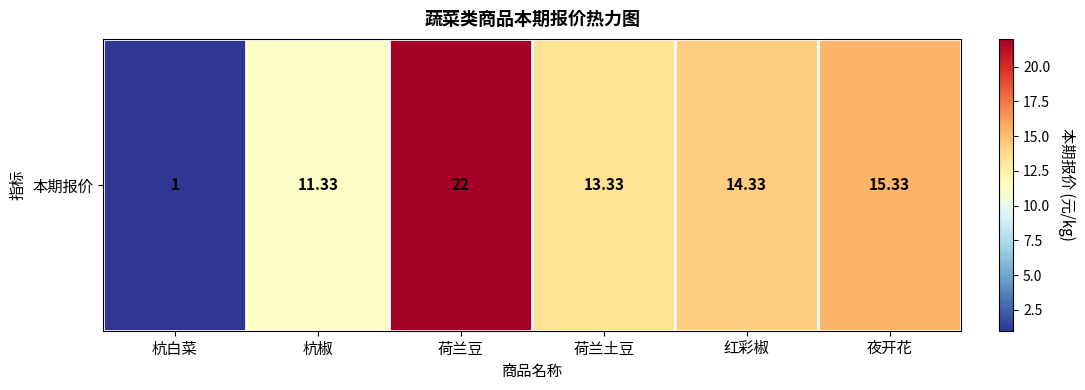

How many values exceed 14?

3